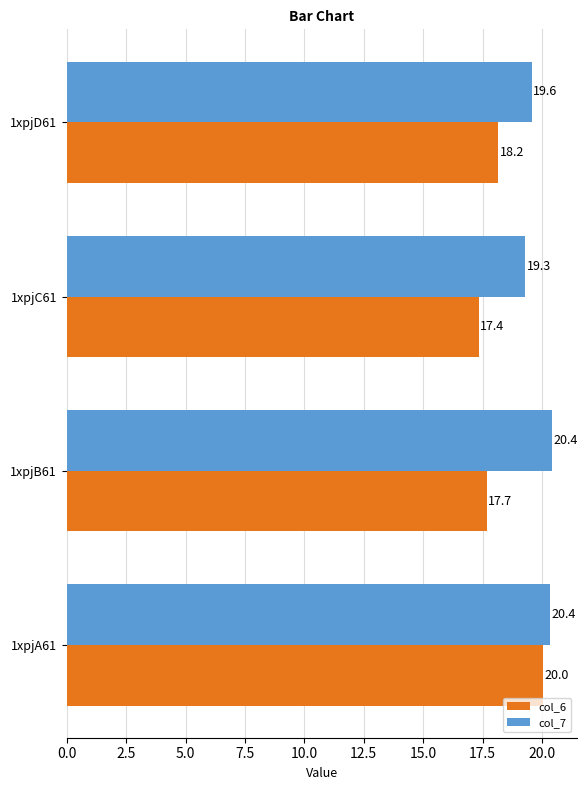

What is the greatest value displayed?

20.4